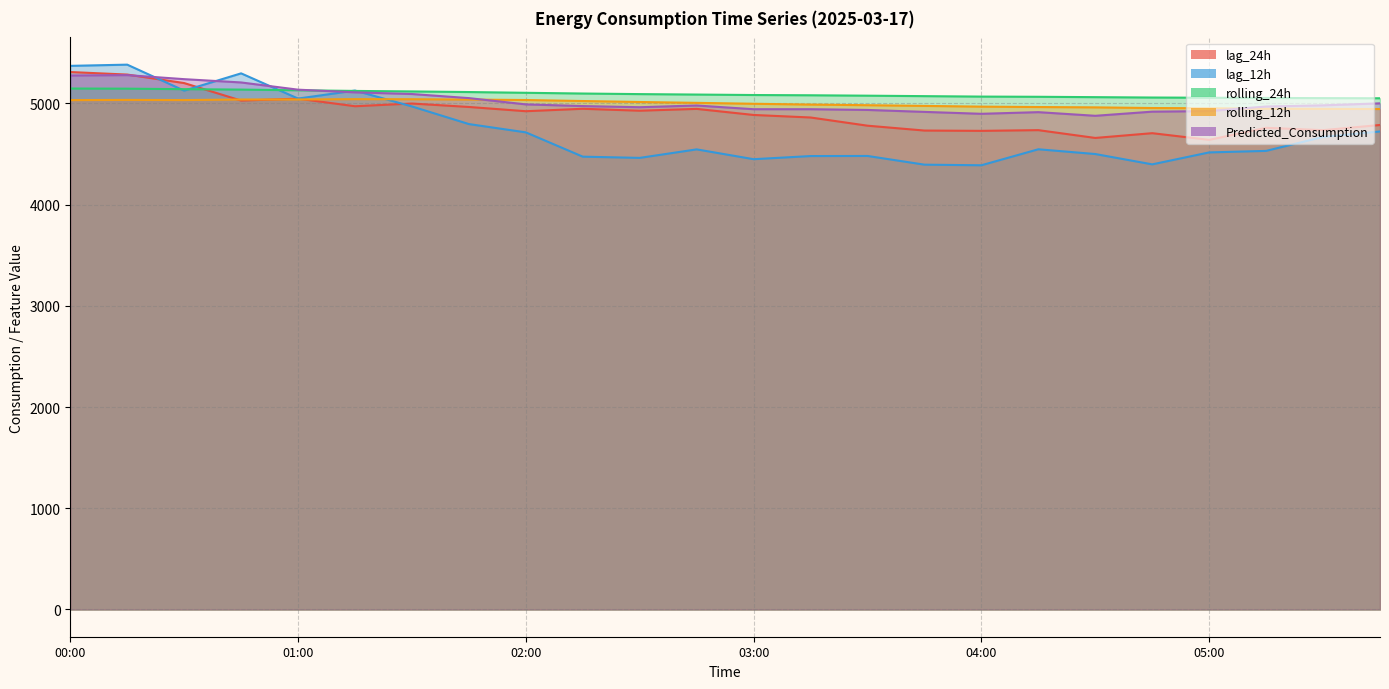

What is the minimum value shown in the chart?

4388.0